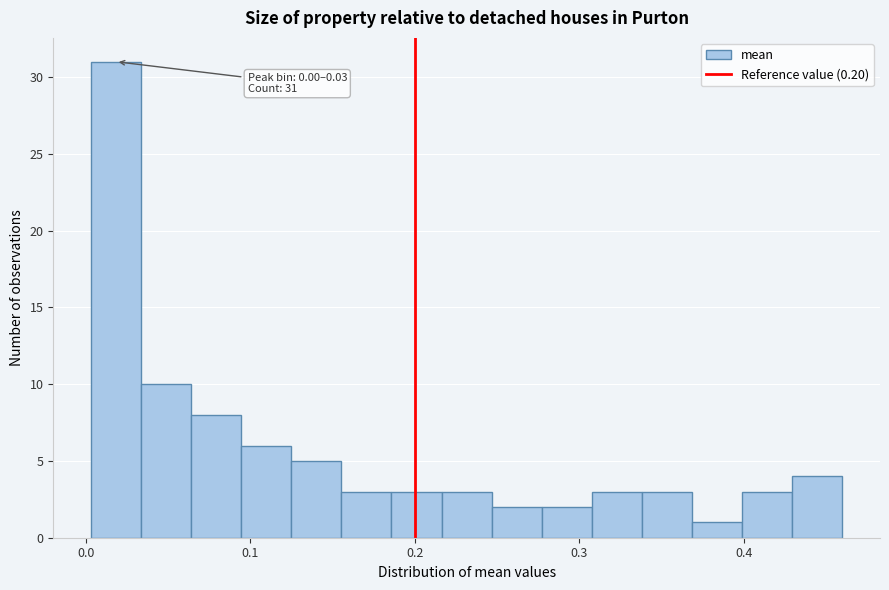

Read against the x-axis, roughly where is the centre of the tallest bar?

0.02